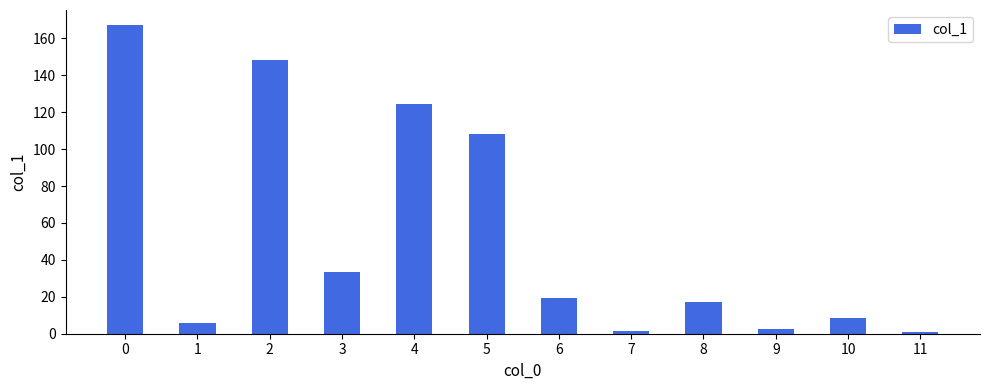

True or false: the data shows 108.0 at 5.

True